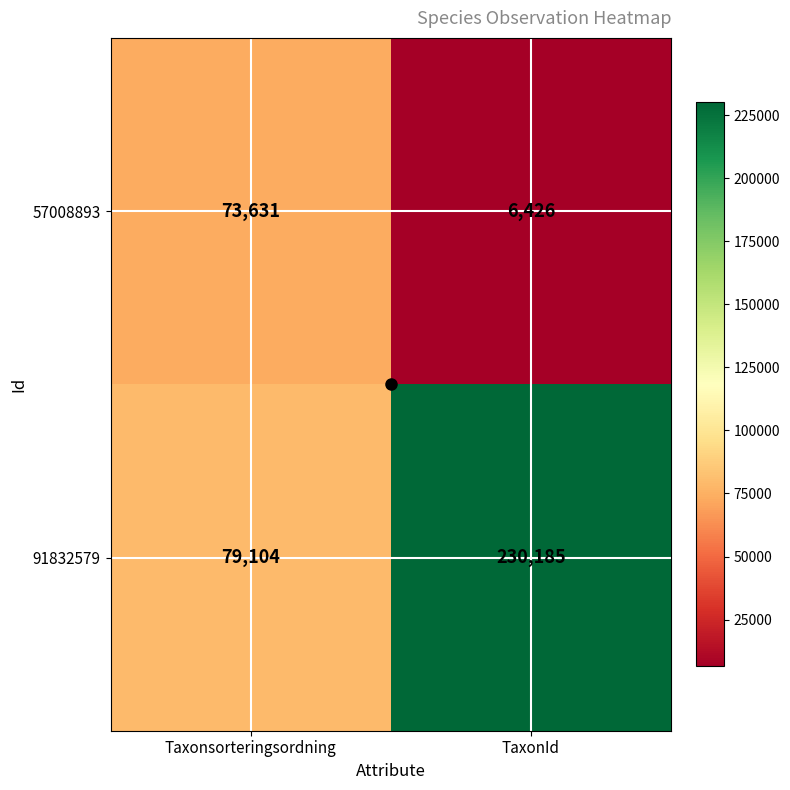

Count the number of data series in this chart.

2